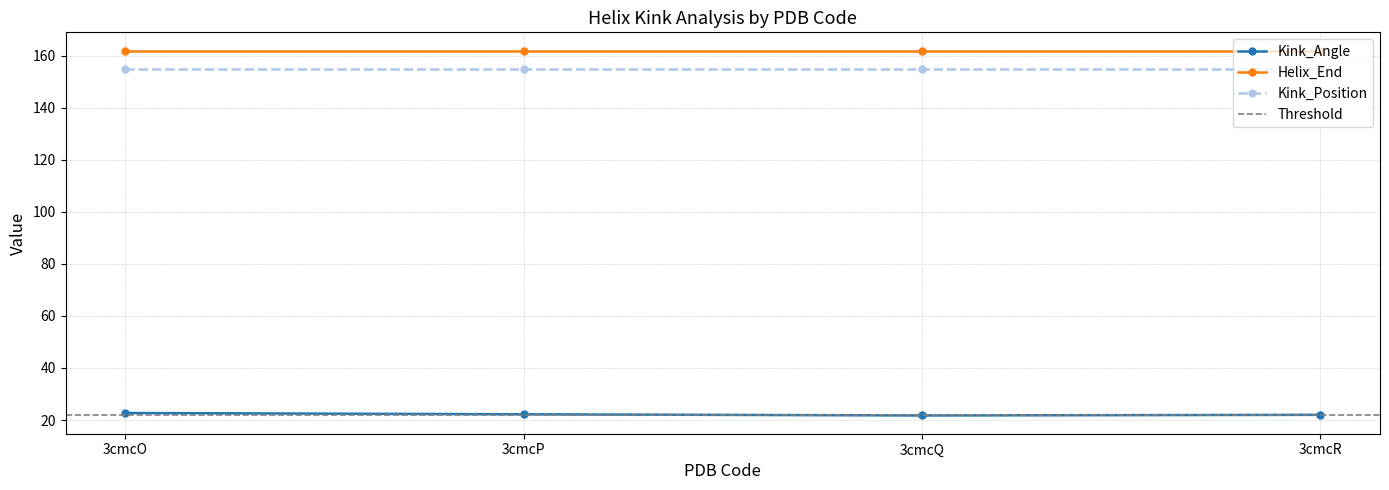

Is it true that Helix_End equals 242.8 at 3cmcR?

False